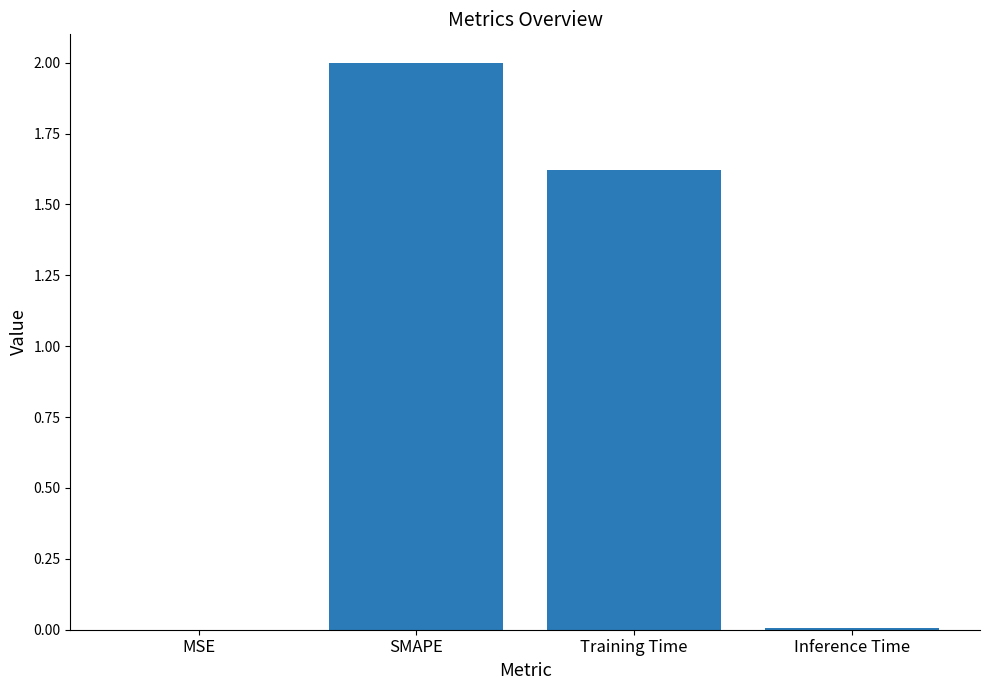

Where is the data nearest to the value 1?

Training Time